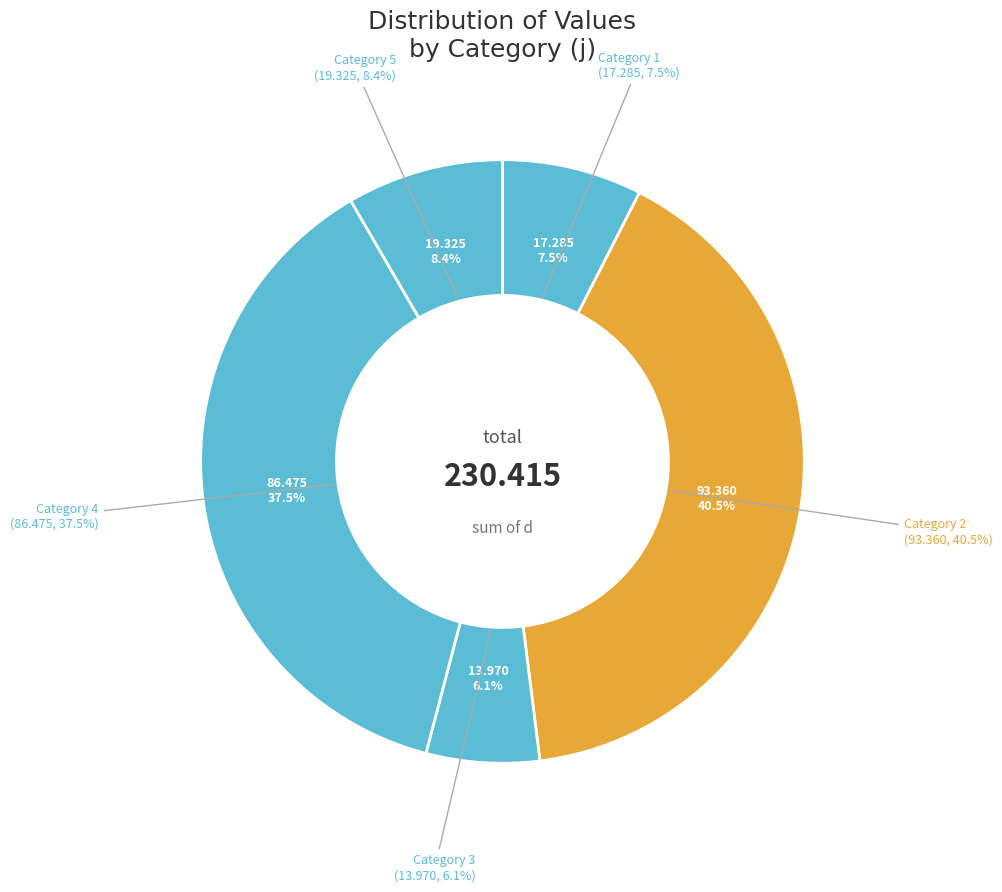

To the nearest percent, what is the combined percentage of 2 and 5?

49%